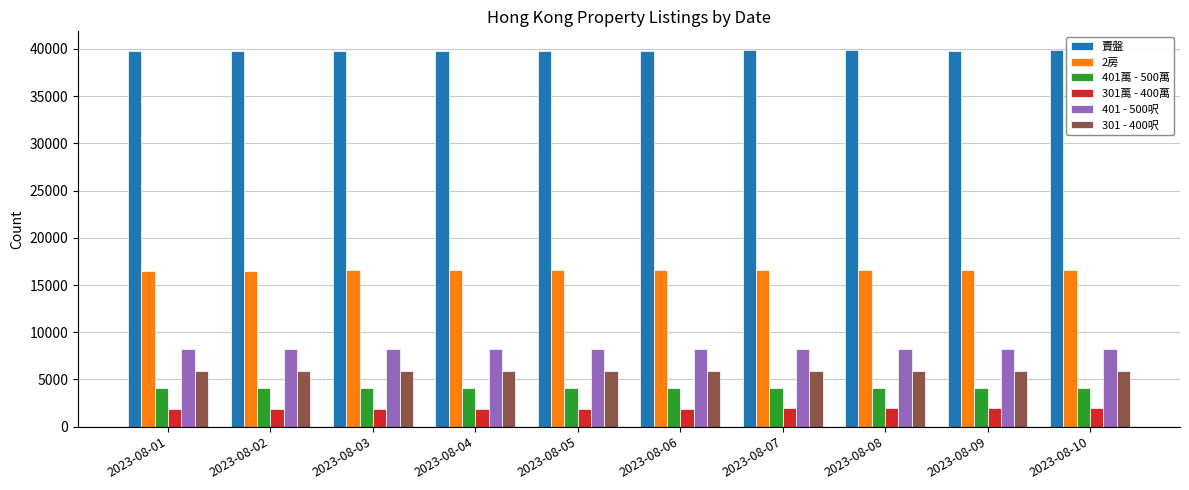

Is it true that 2房 equals 16564 at 2023-08-04?

True